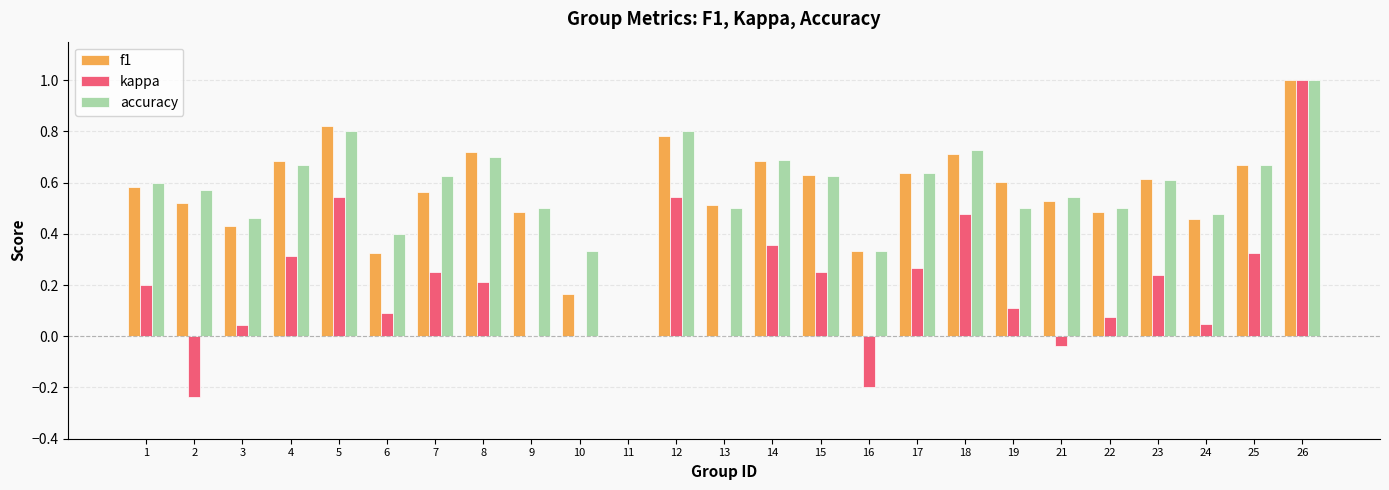

What is the maximum value shown in the chart?

1.0